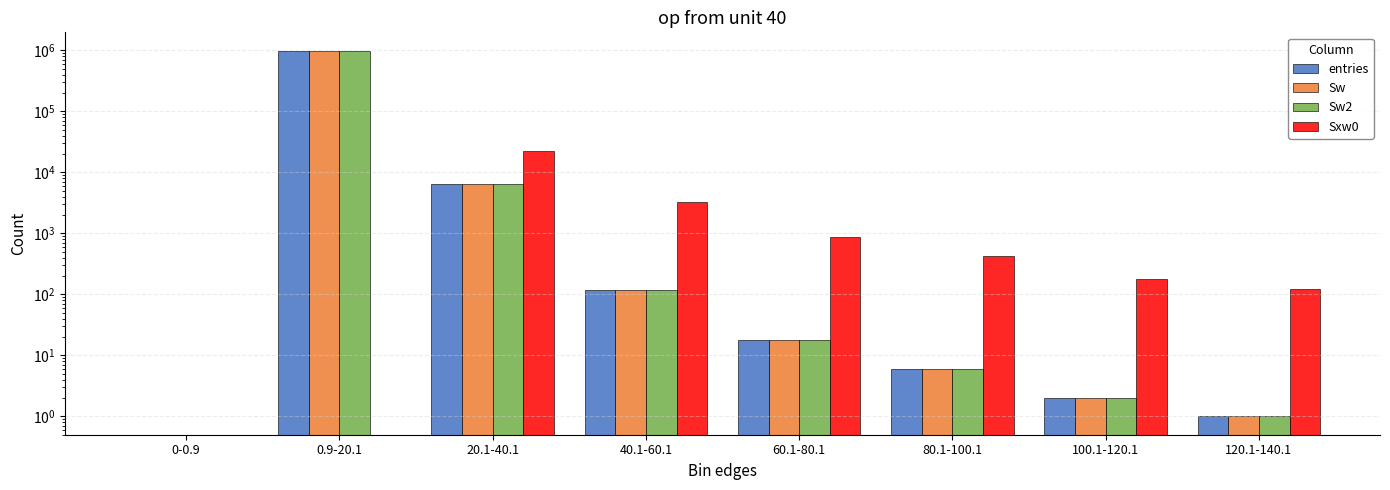

Which series has the widest spread of values?

entries